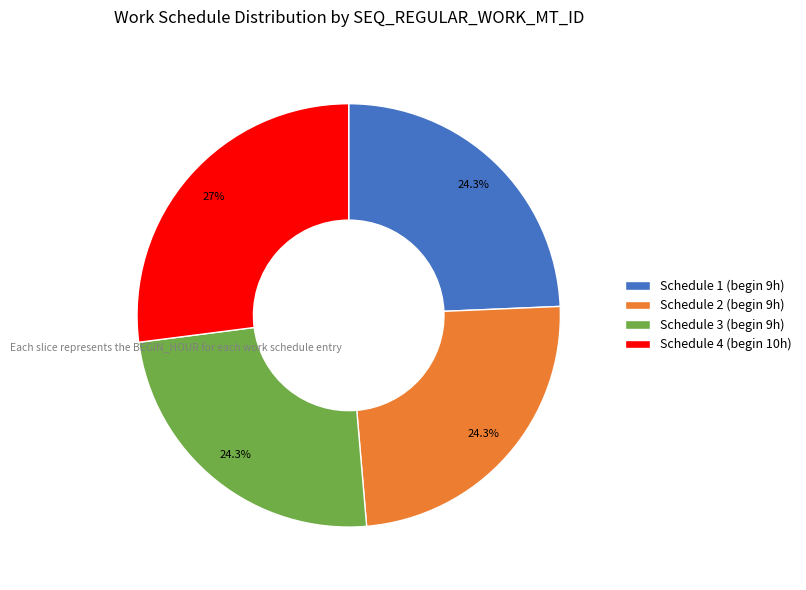

Between Schedule 4 (begin 10h) and Schedule 3 (begin 9h), which is larger?

Schedule 4 (begin 10h)